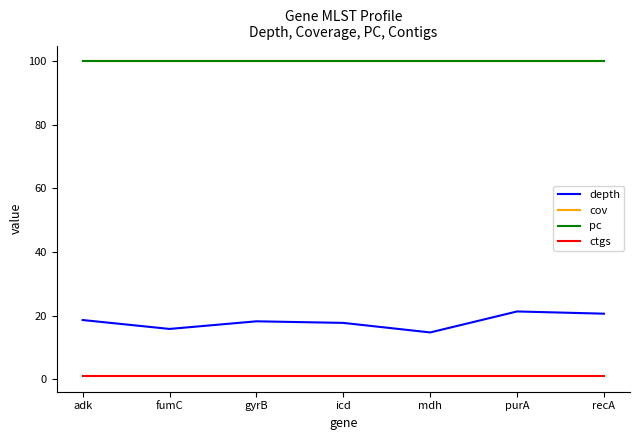

Does the chart have visible grid lines?

No